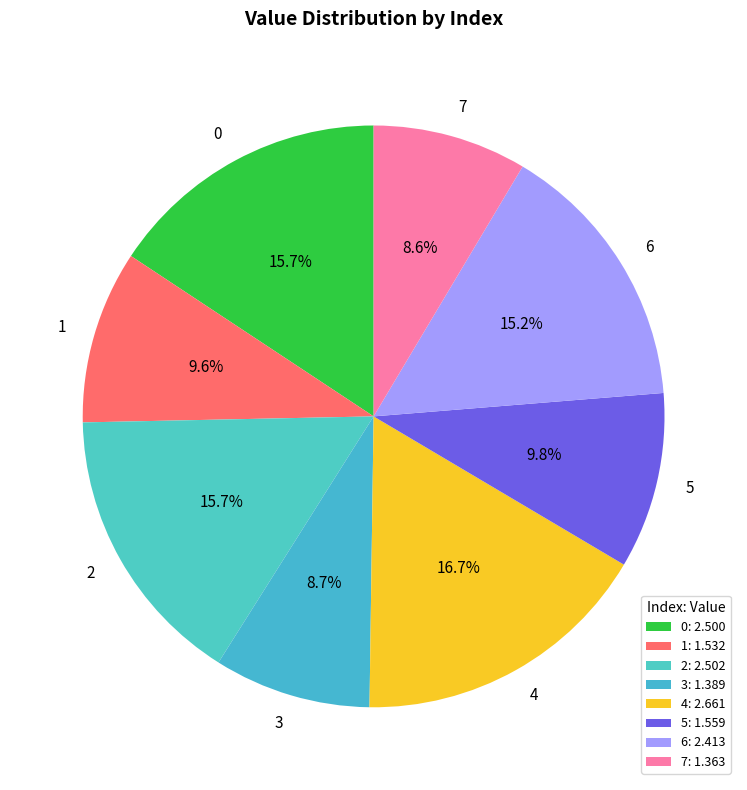

True or false: 3 accounts for 9% of the total.

True